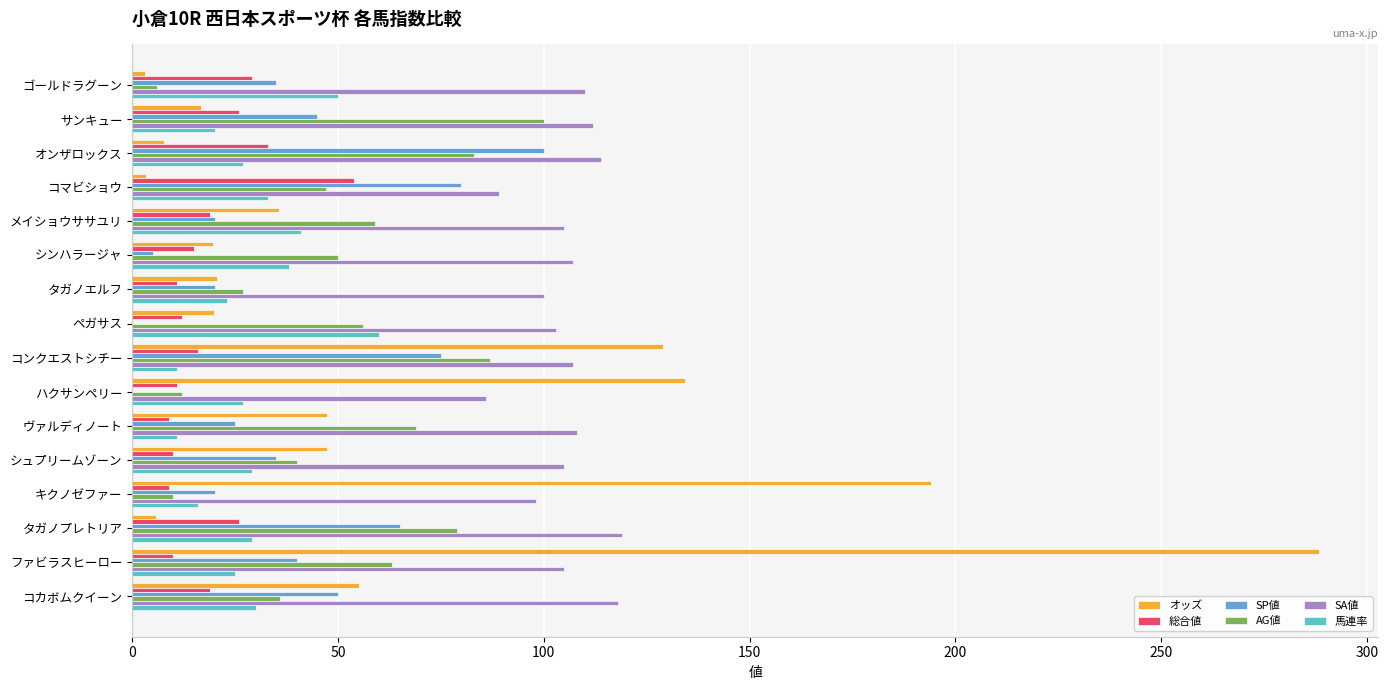

The AG値 series shows 57.5 at オンザロックス. True or false?

False